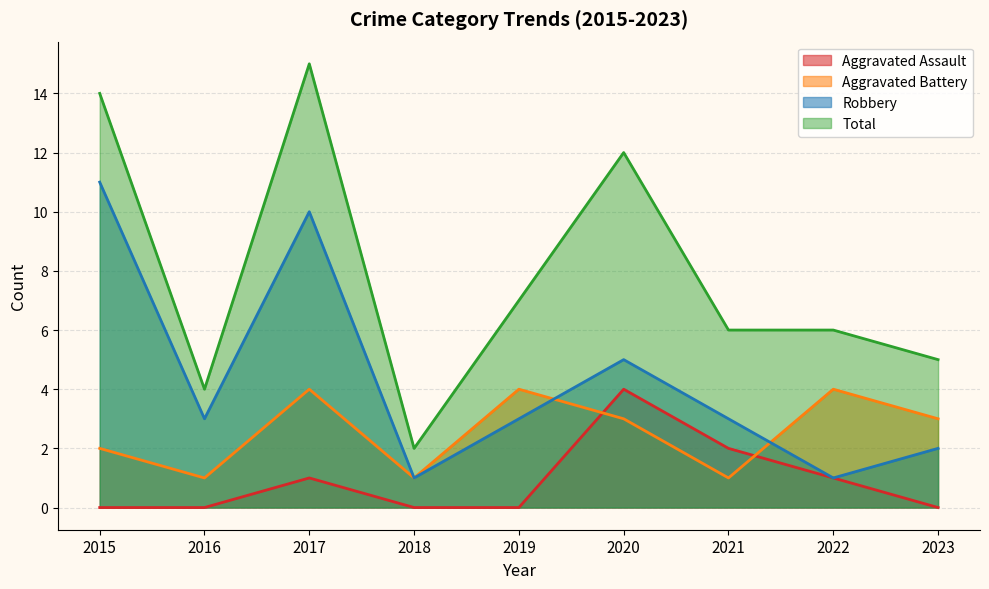

Rank the categories by Robbery value from lowest to highest.

2018, 2022, 2023, 2016, 2019, 2021, 2020, 2017, 2015